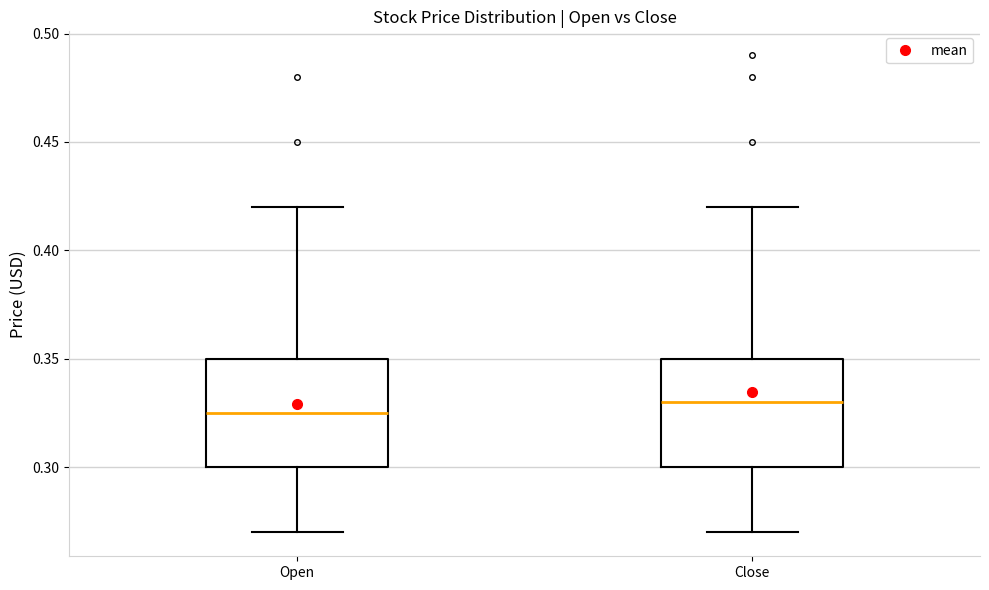

Which box's median line is the highest?

Close